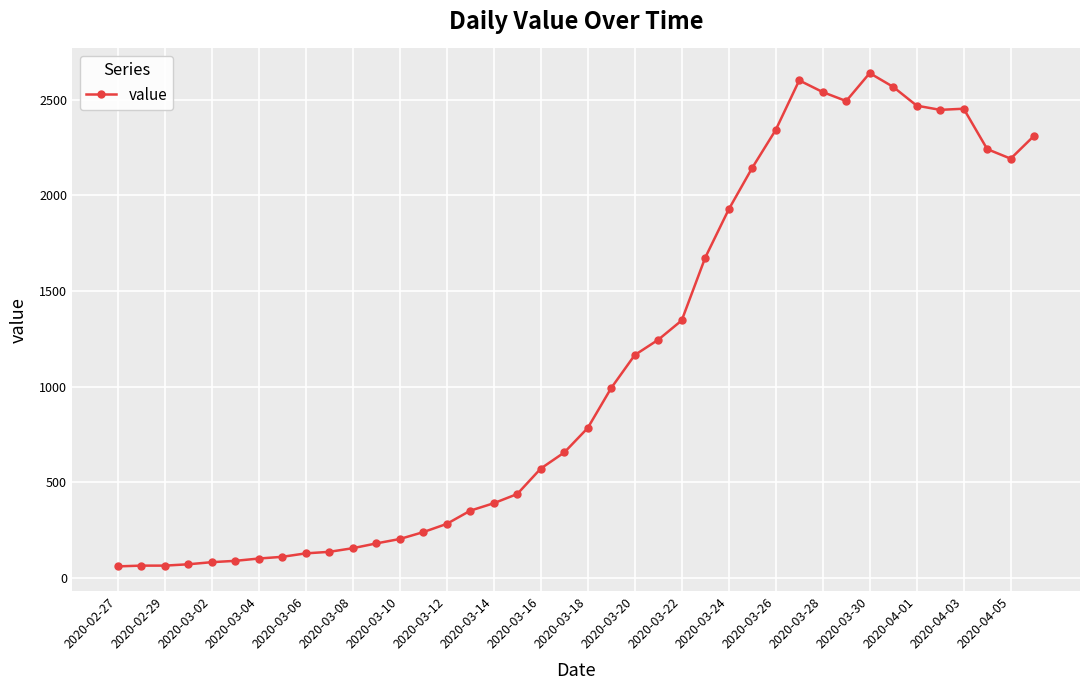

What is the average value?

1124